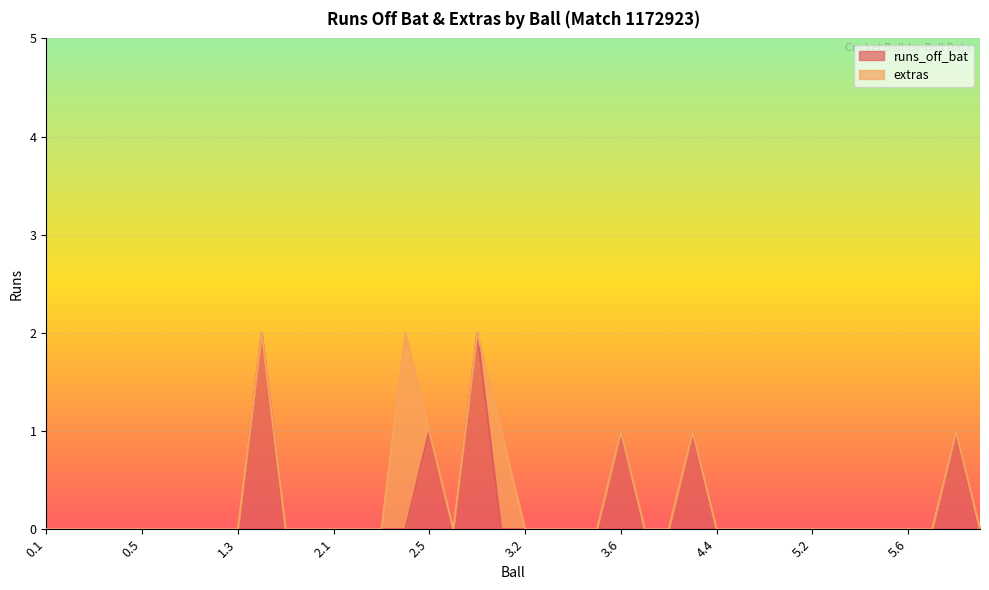

What position from the left is 3.1?

20